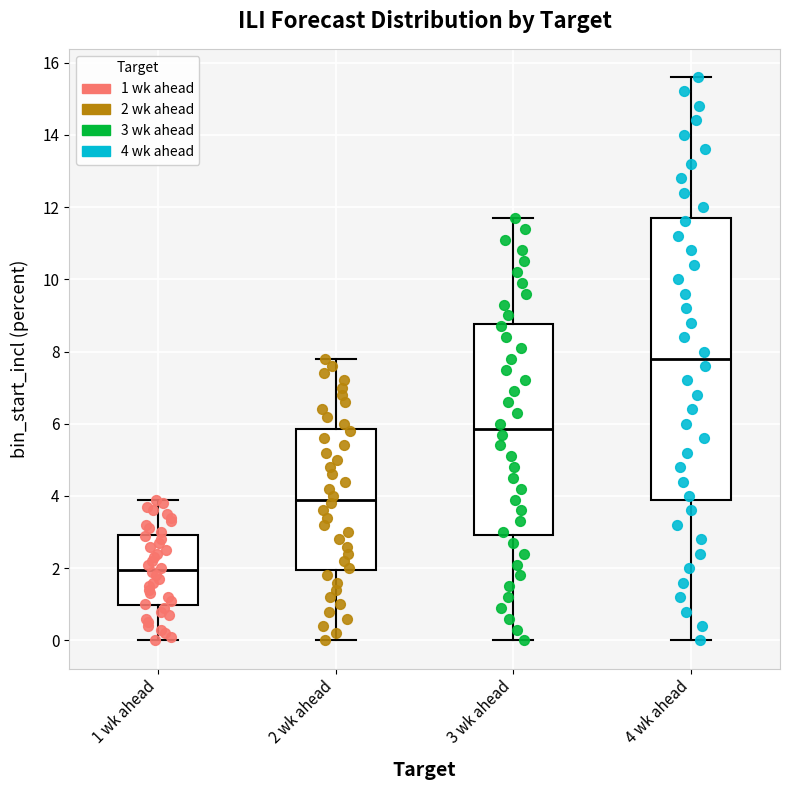

Which box is the tallest, from its lower edge to its upper edge?

4 wk ahead